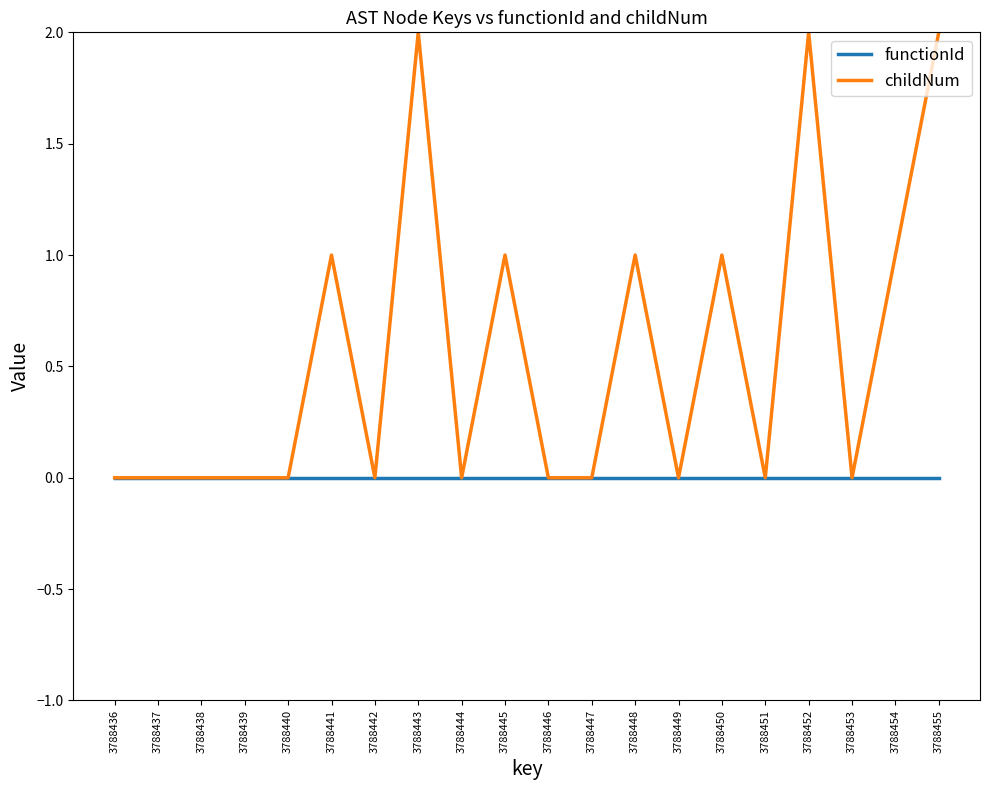

Reading right to left, transcribe all the data shown in this chart.

functionId: 3788455=0	3788454=0	3788453=0	3788452=0	3788451=0	3788450=0	3788449=0	3788448=0	3788447=0	3788446=0	3788445=0	3788444=0	3788443=0	3788442=0	3788441=0	3788440=0	3788439=0	3788438=0	3788437=0	3788436=0
childNum: 3788455=2	3788454=1	3788453=0	3788452=2	3788451=0	3788450=1	3788449=0	3788448=1	3788447=0	3788446=0	3788445=1	3788444=0	3788443=2	3788442=0	3788441=1	3788440=0	3788439=0	3788438=0	3788437=0	3788436=0